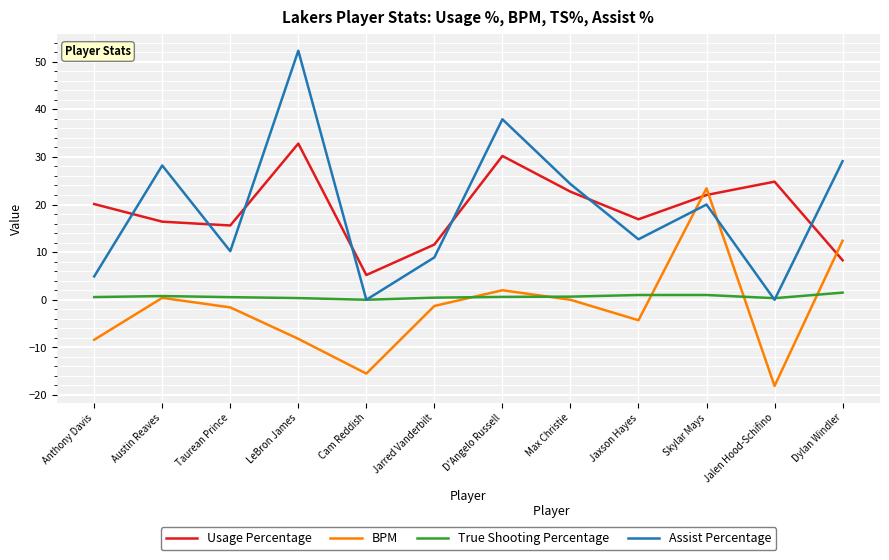

Does the chart display data point markers on the line(s)?

No